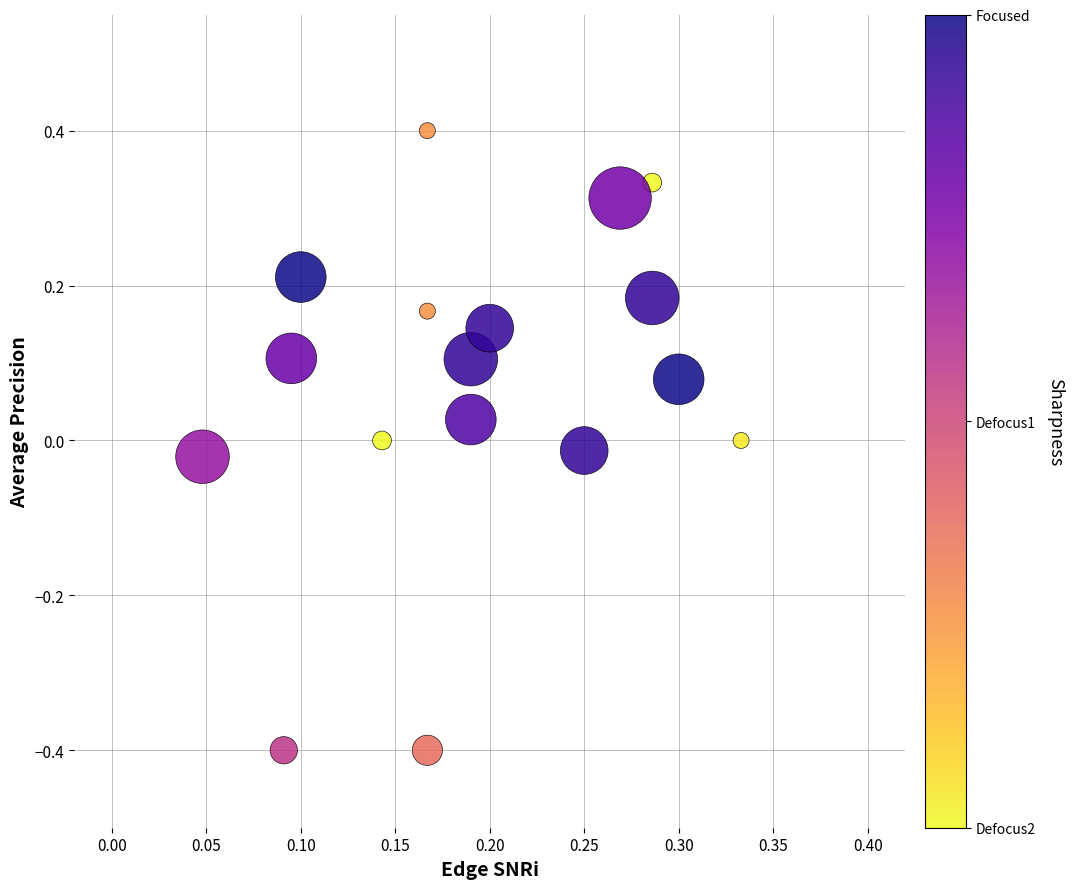

What is the range of Y values (max minus min)?

0.8